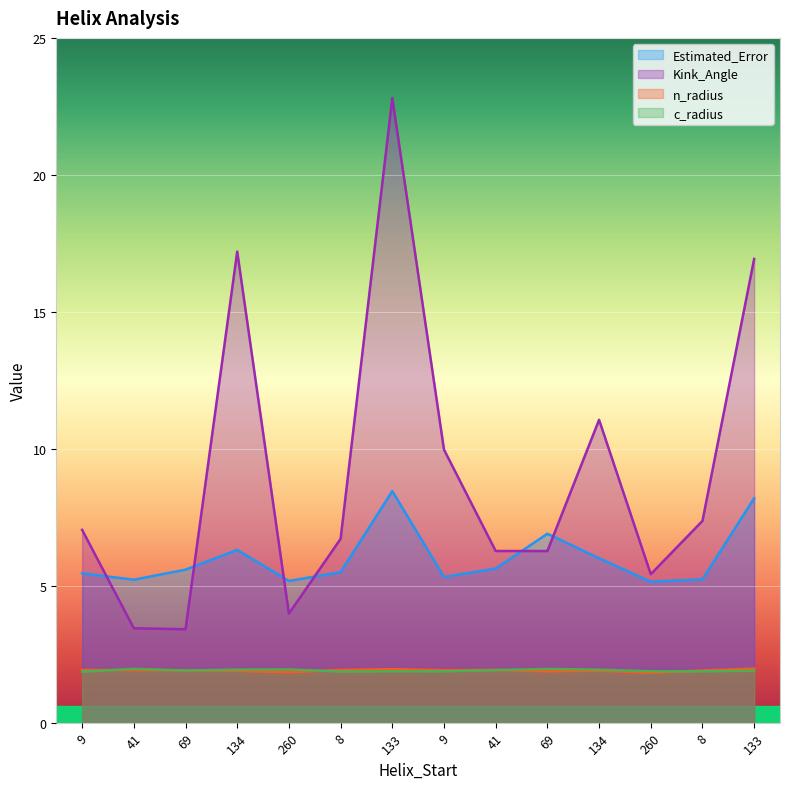

The value of Kink_Angle at 133 is 16.9. True or false?

True